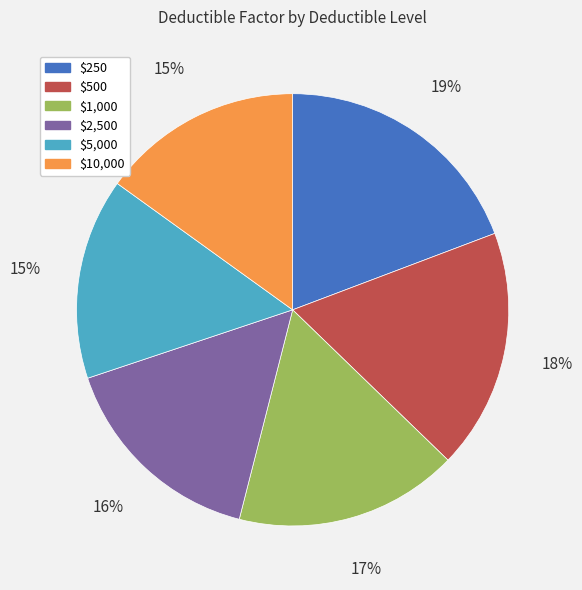

To the nearest percent, what is the difference between the largest and smallest slice percentages?

4%